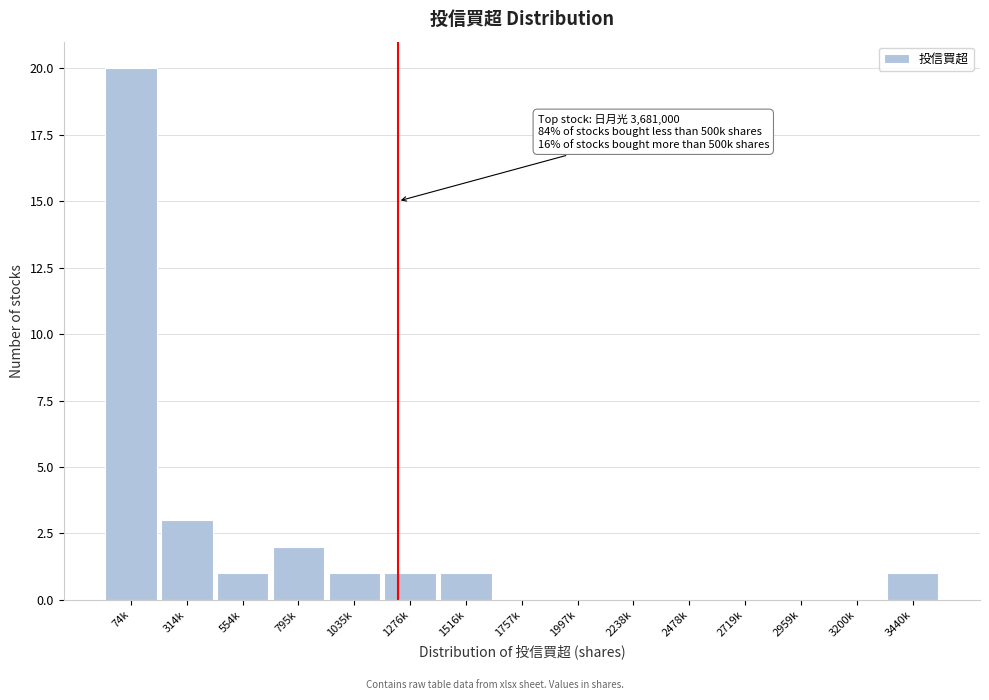

Reading right to left, what are all the values shown in this chart?

3440k=1	3200k=0	2959k=0	2719k=0	2478k=0	2238k=0	1997k=0	1757k=0	1516k=1	1276k=1	1035k=1	795k=2	554k=1	314k=3	74k=20